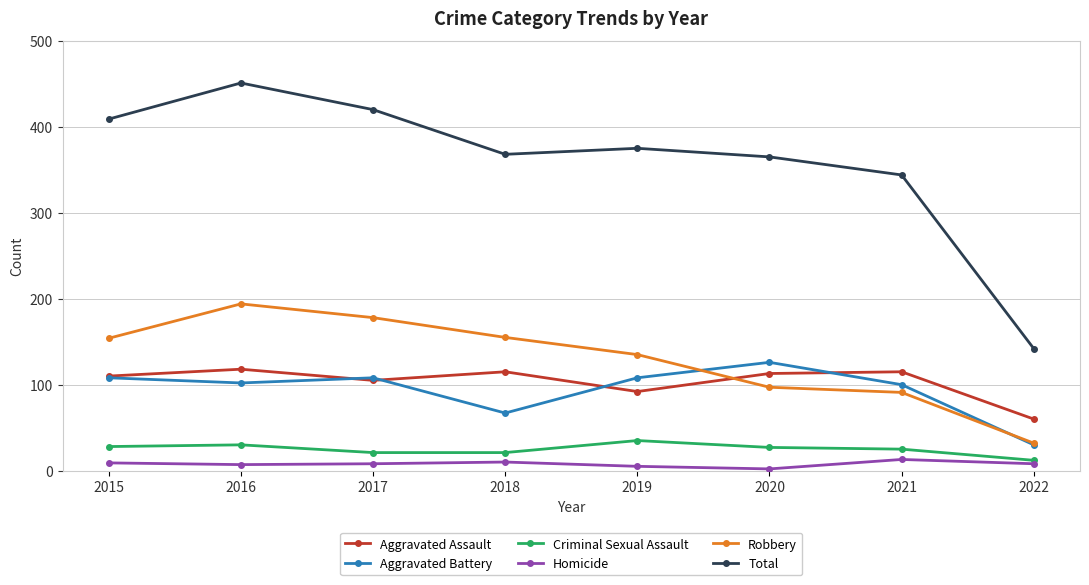

In Total, how many points are lower than both neighbors (excluding endpoints)?

1